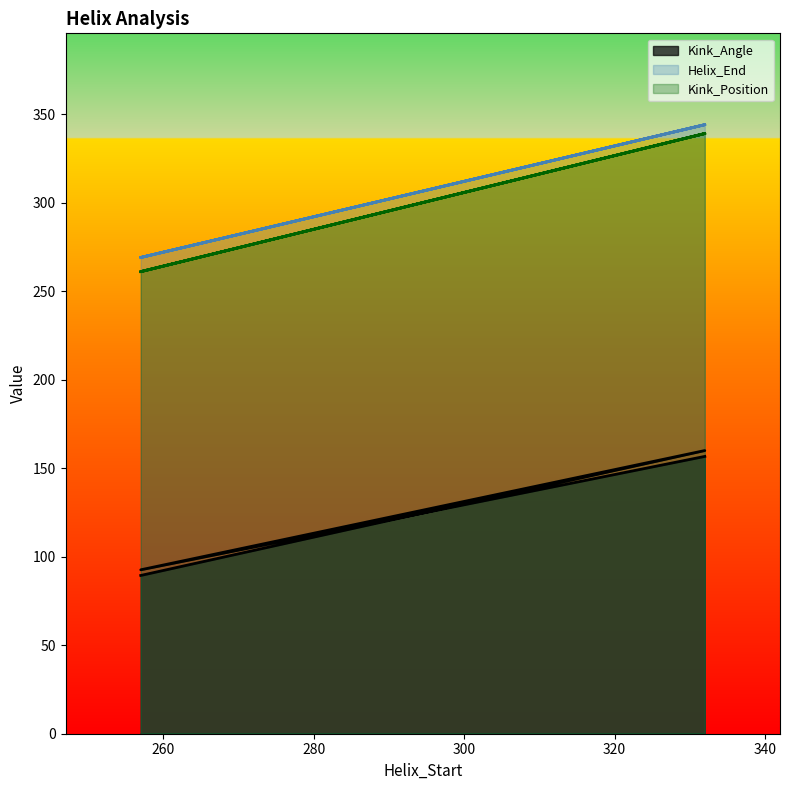

What is the minimum value shown in the chart?

89.4